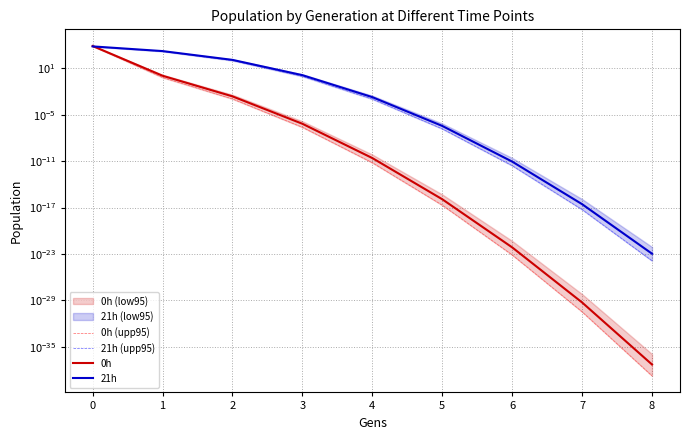

What are all the series names shown in the legend?

0h (upp95), 21h (upp95), 0h, 21h